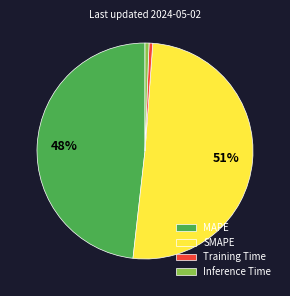

Count the number of slices in the pie.

4